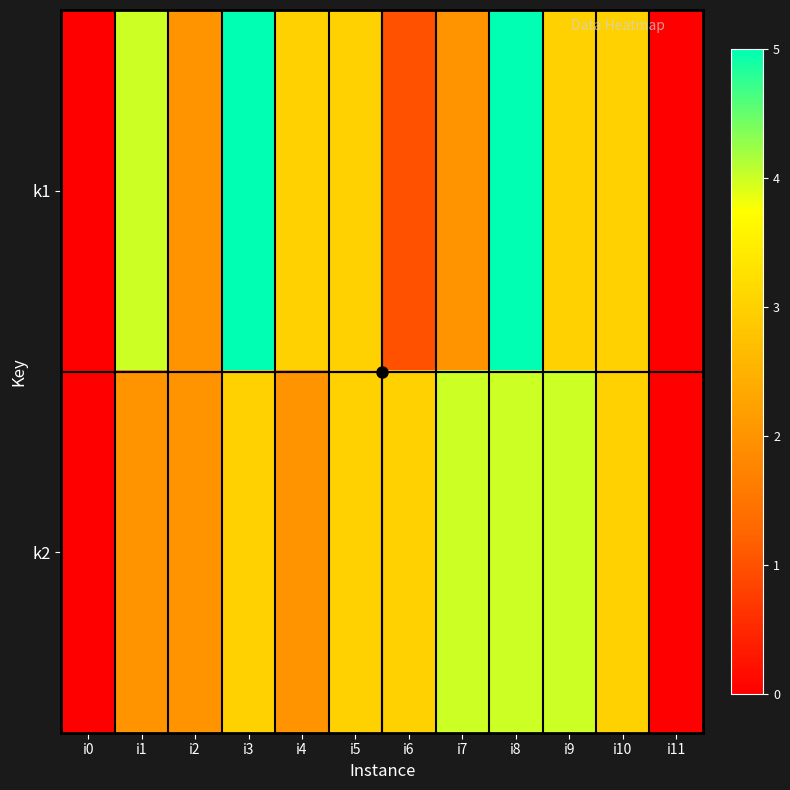

Which series has the largest range (max minus min)?

k1